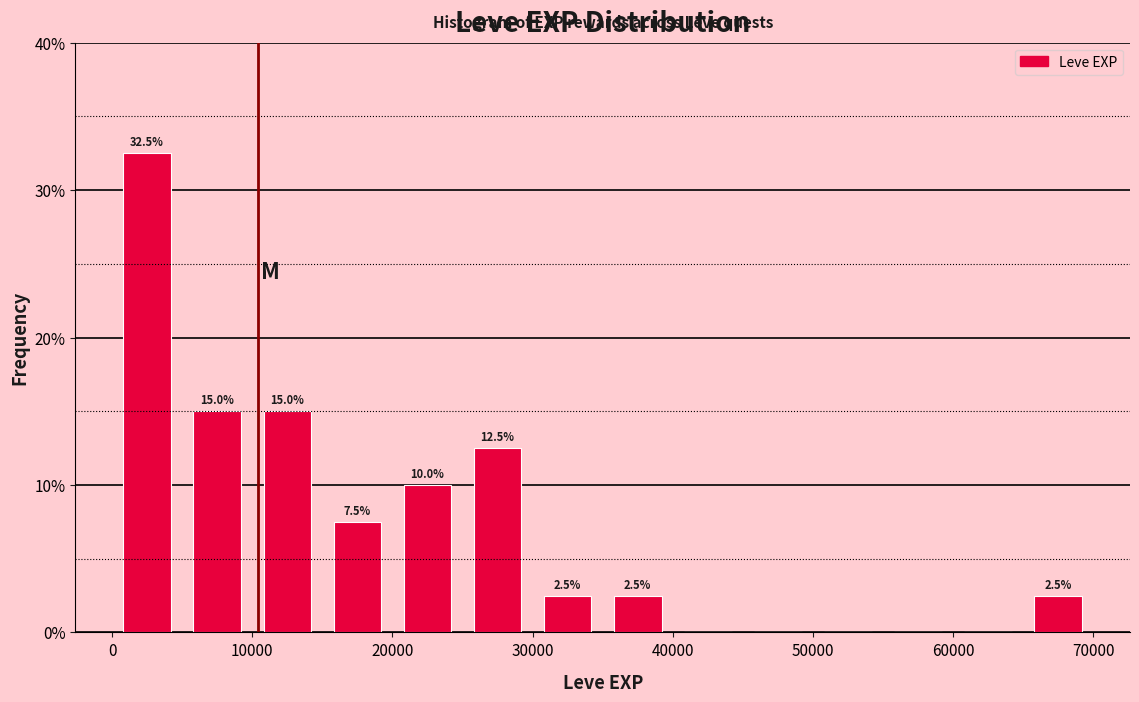

Over which range of the x-axis is the bar tallest?

0 to 5000